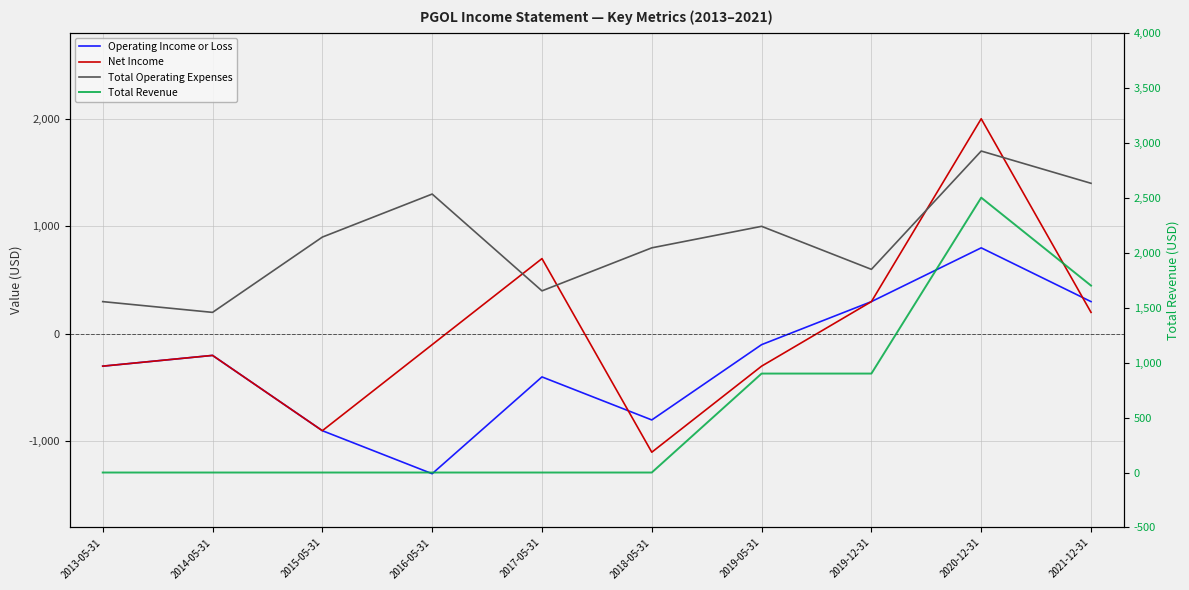

Which series has the largest total across all categories?

Total Operating Expenses